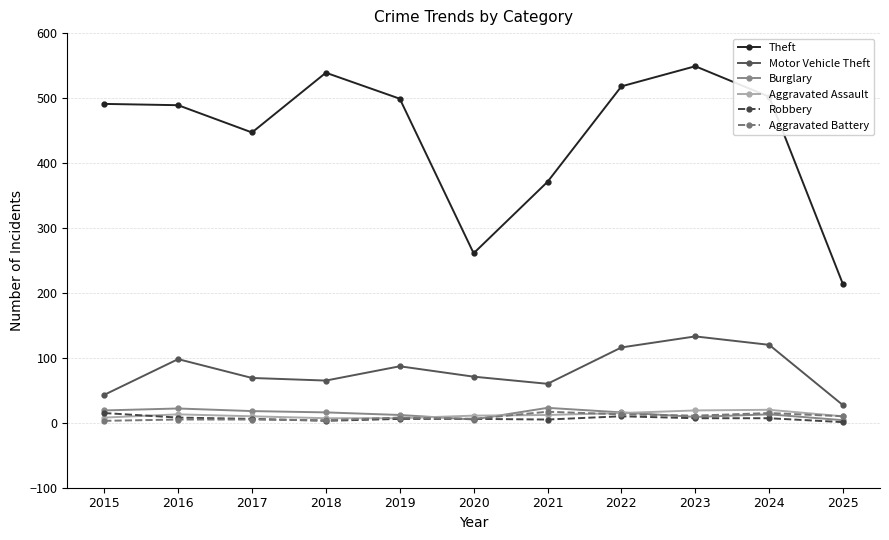

Does the chart display data point markers on the line(s)?

Yes